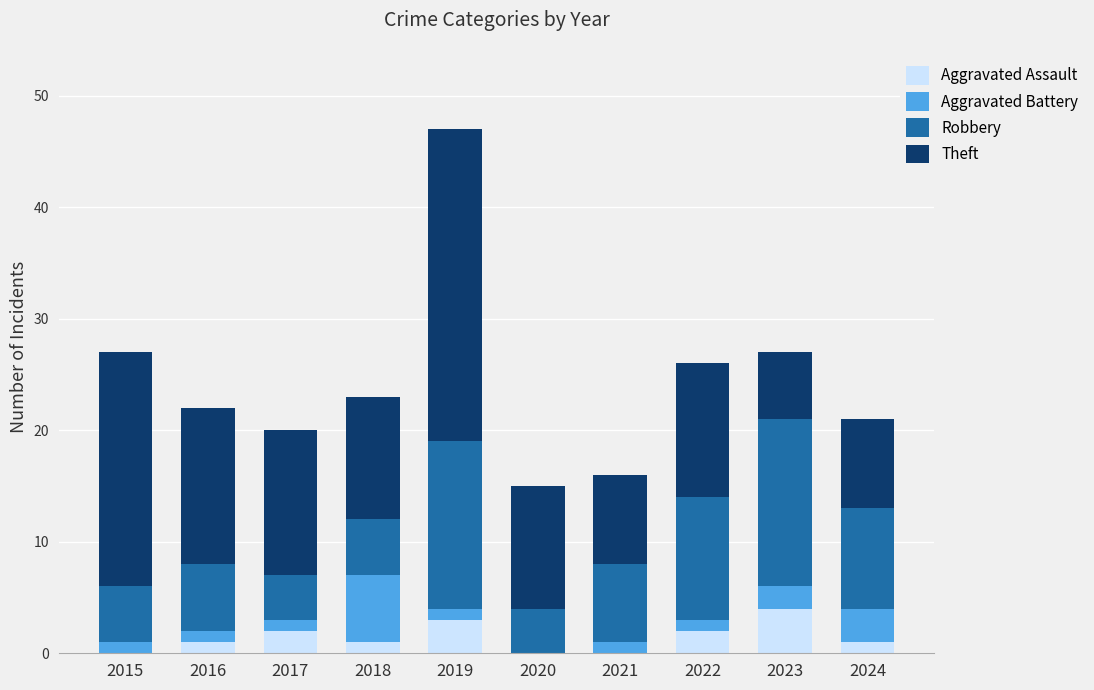

What is the sum of all Aggravated Assault values?

14